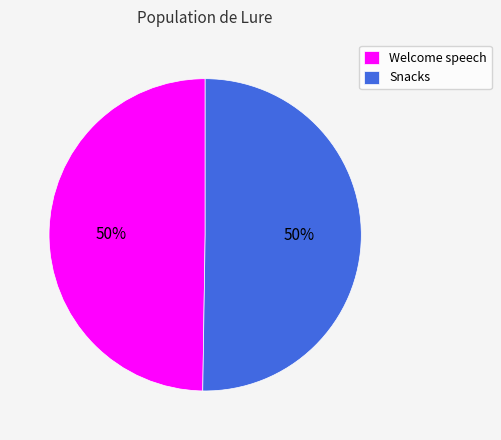

What is the ratio of the value at Snacks to the value at Welcome speech?

1.0